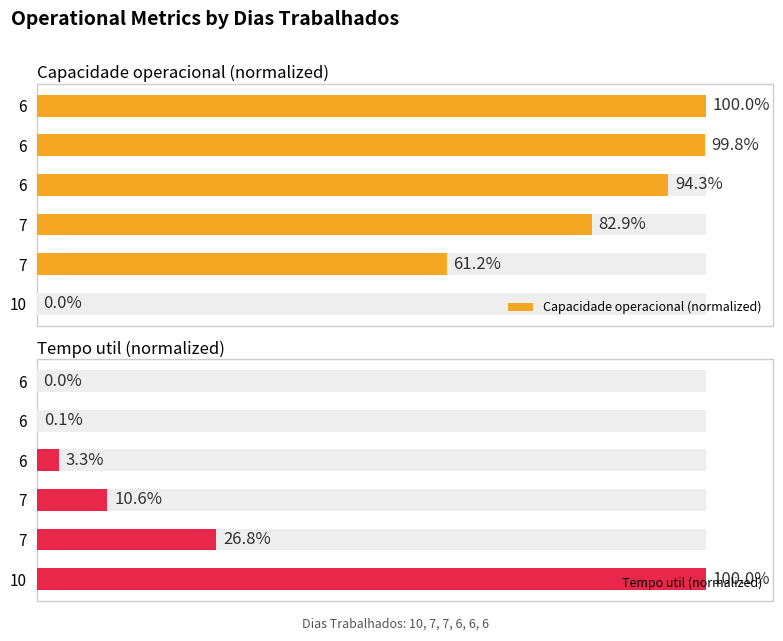

Reading left to right, what are all the values shown in this chart?

Capacidade operacional (normalized): 0.0	61.2	82.9	94.3	99.8	100.0
Tempo util (normalized): 100.0	26.8	10.6	3.3	0.1	0.0